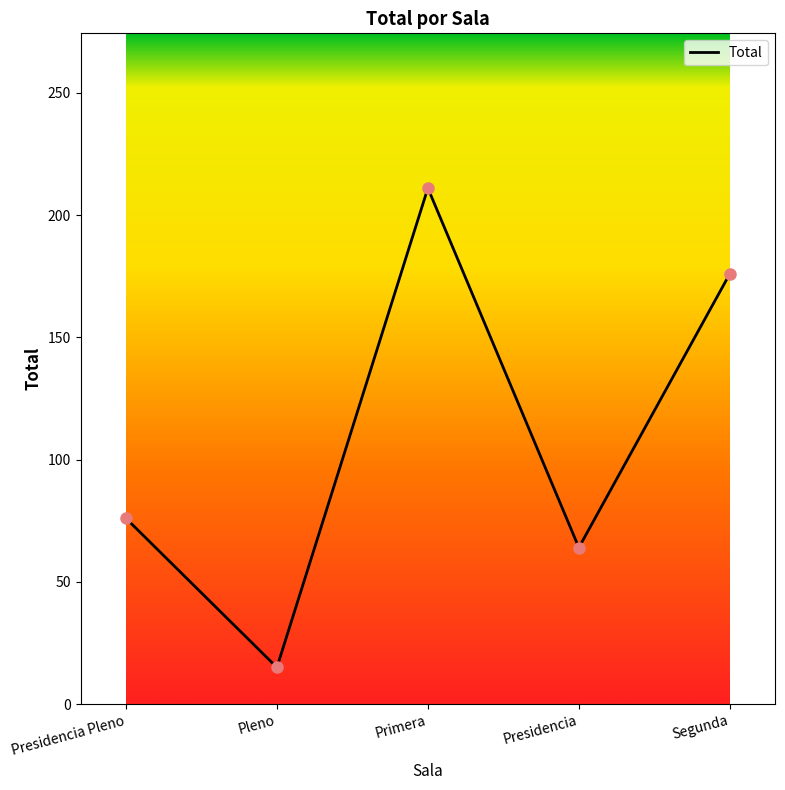

What is the change in value from Primera to Presidencia?

-147